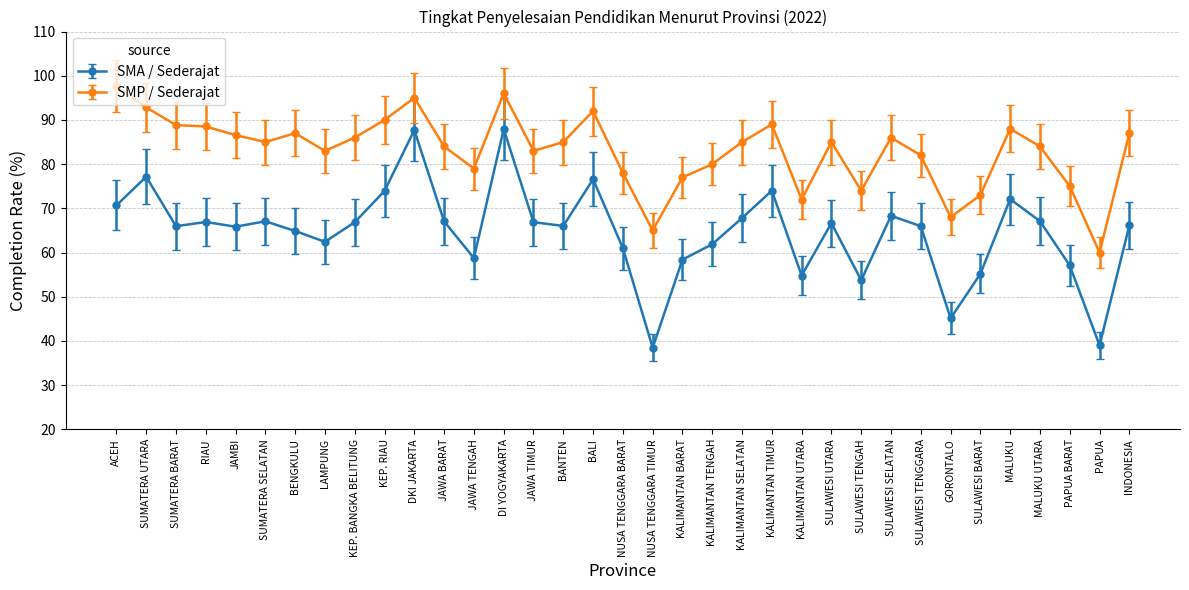

At LAMPUNG, list the series in order from largest to smallest.

SMP / Sederajat, SMA / Sederajat